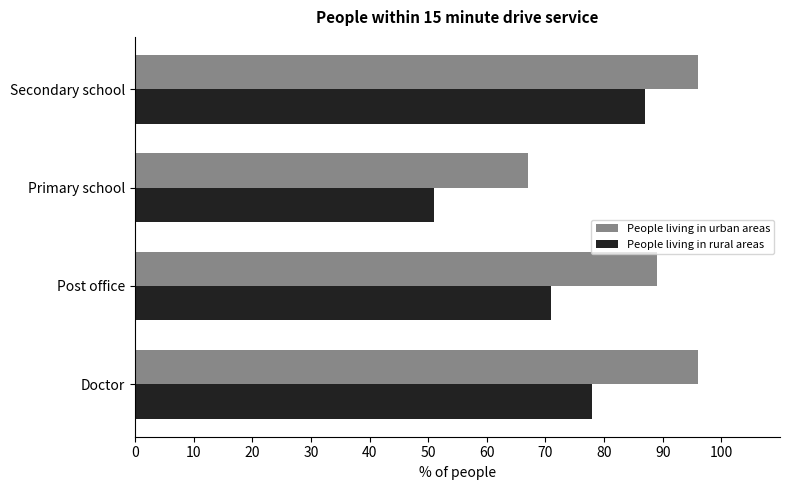

The value of People living in rural areas at Primary school is 51. True or false?

True